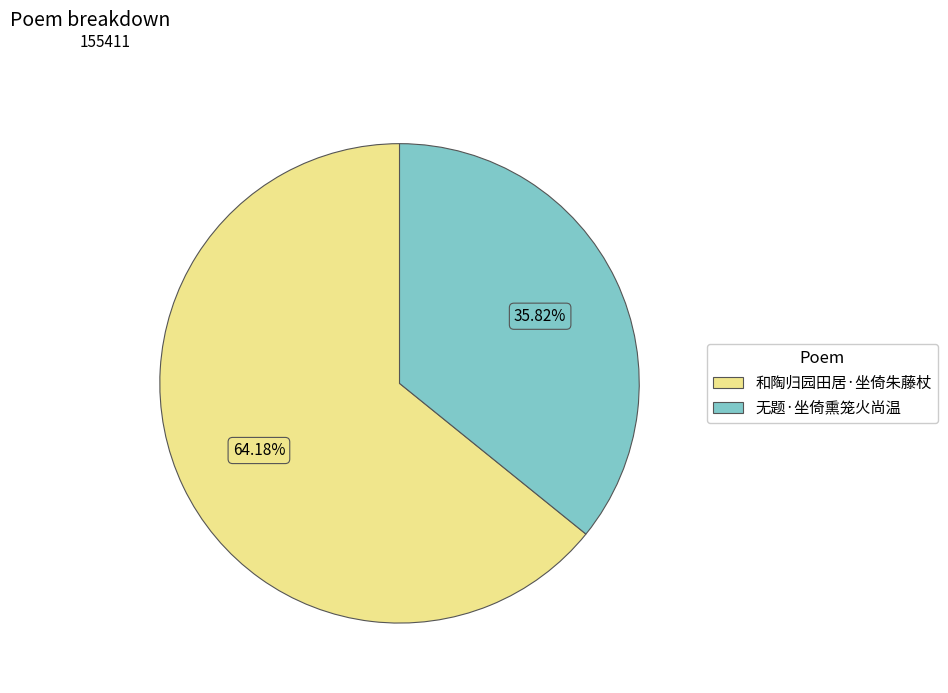

Is there a majority slice in this chart?

Yes